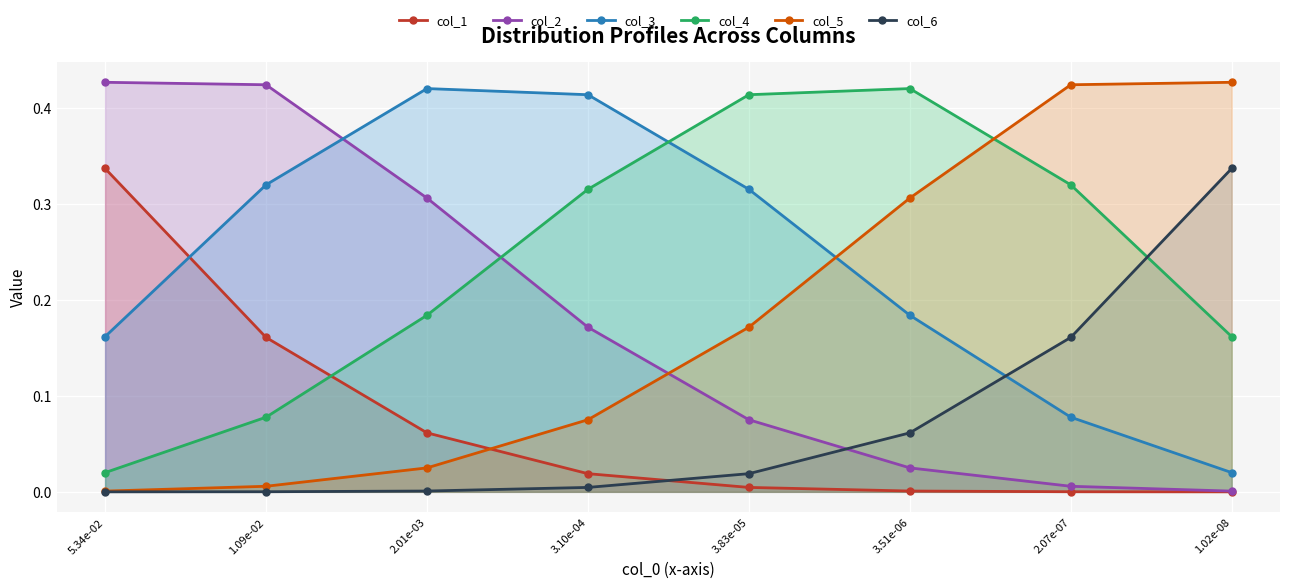

What value does the col_5 series have at 3.10e-04?

0.1